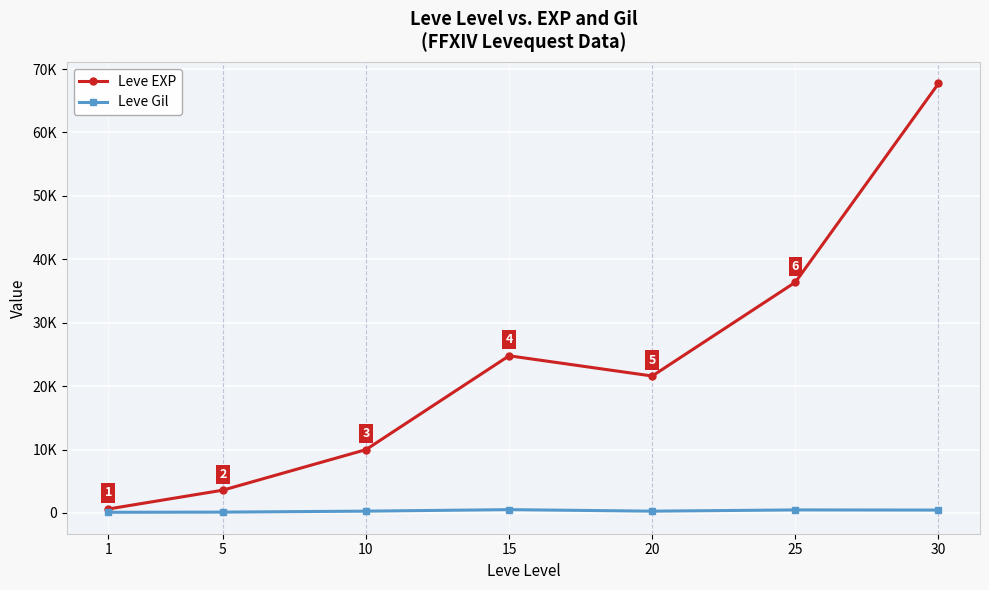

At which category is the sum across all series the highest?

30